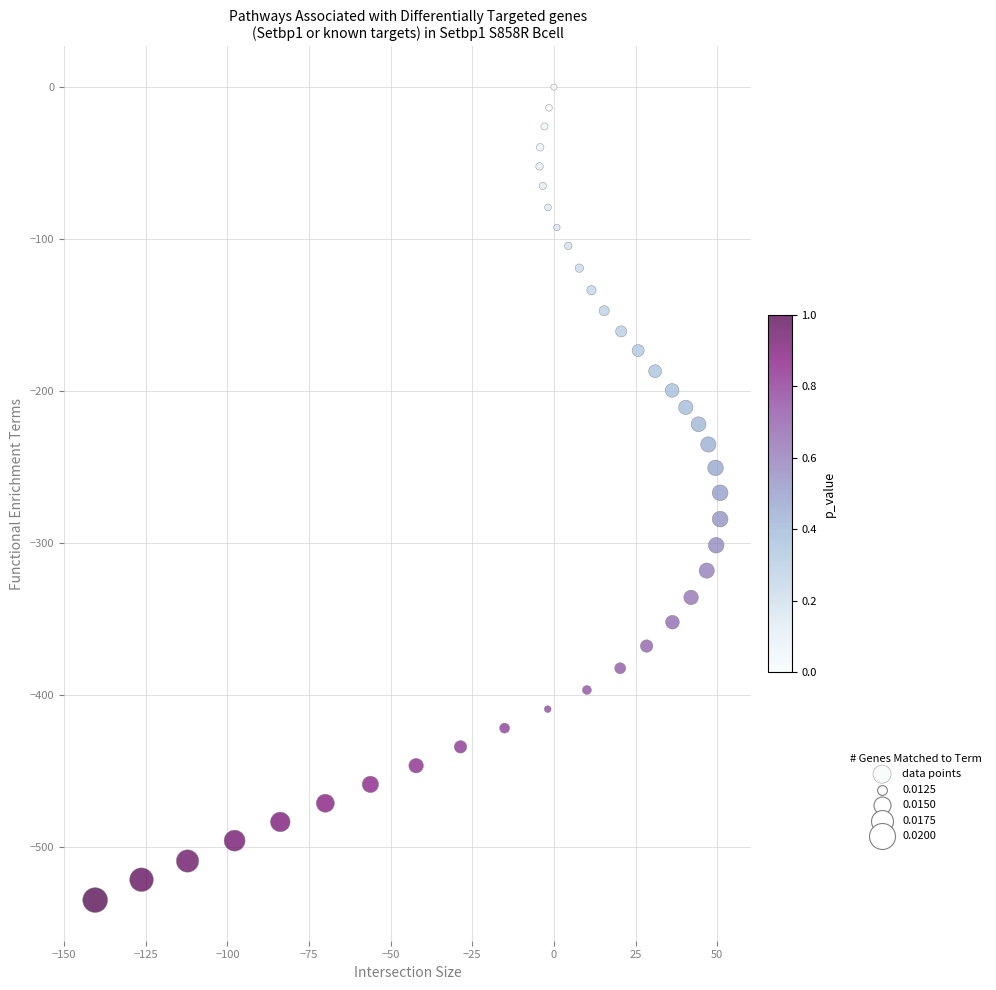

What is the range of X values (max minus min)?

191.4